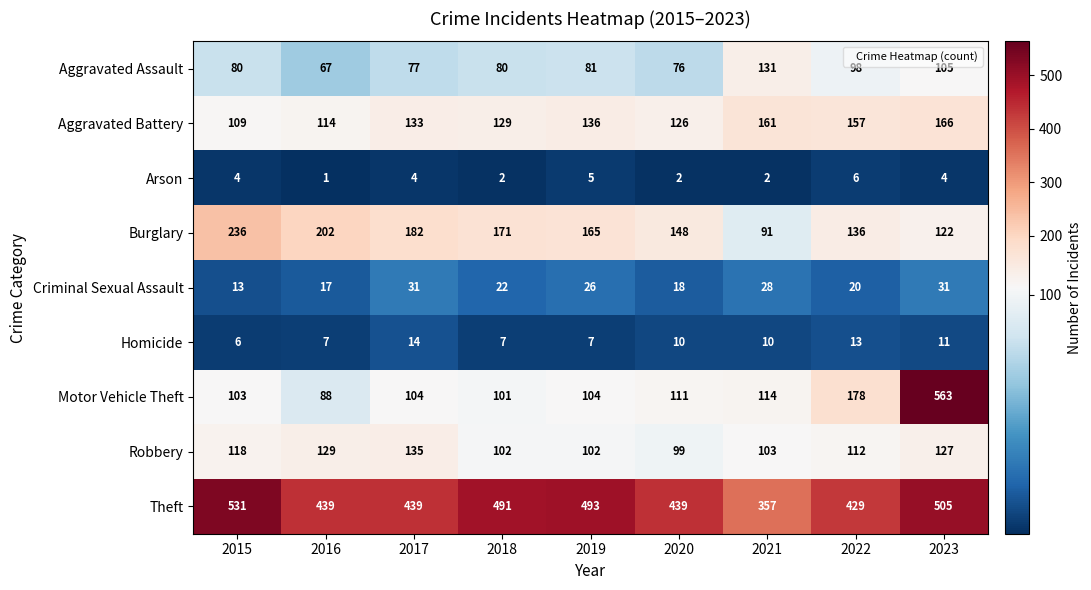

The value of Aggravated Battery at 2020 is 126. True or false?

True